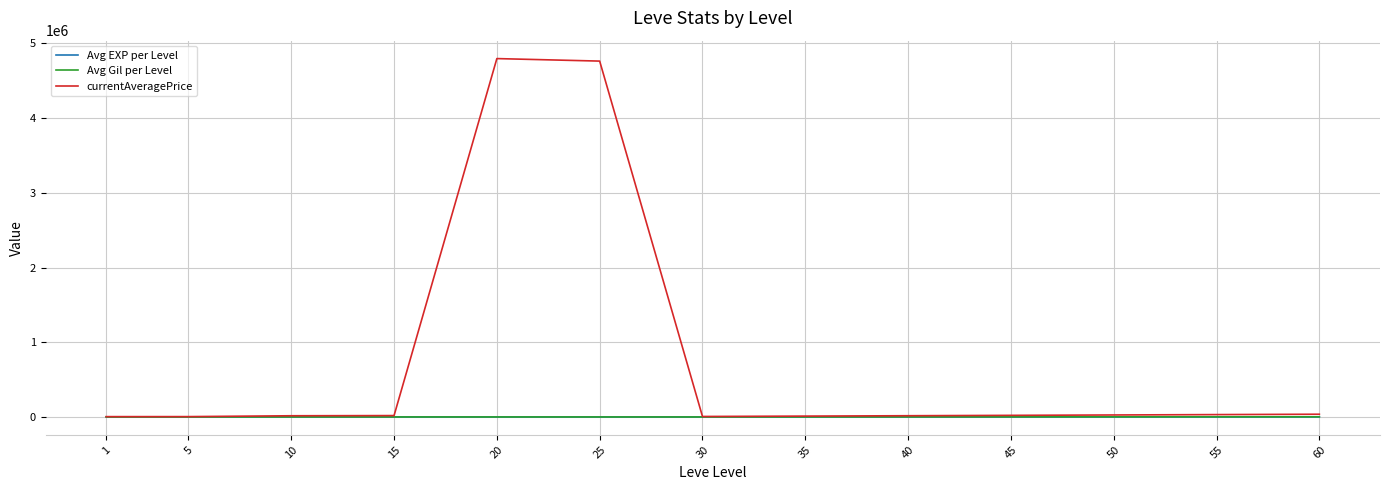

Which series has the largest total across all categories?

currentAveragePrice